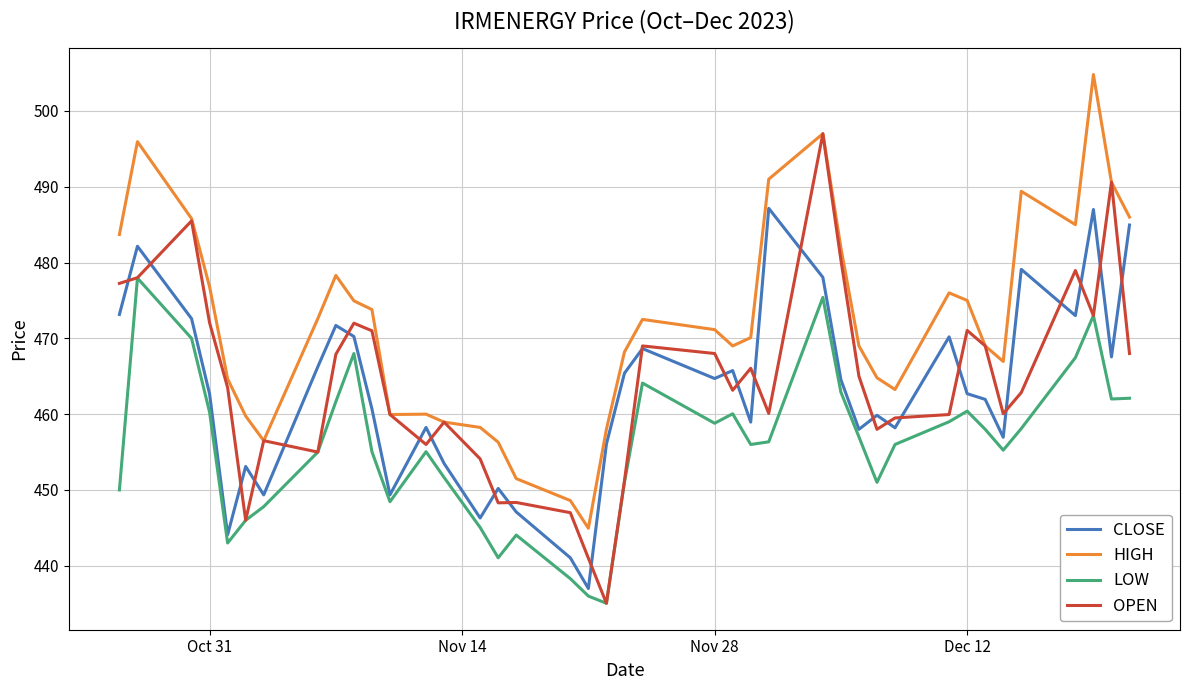

What is the maximum value for OPEN?

497.0